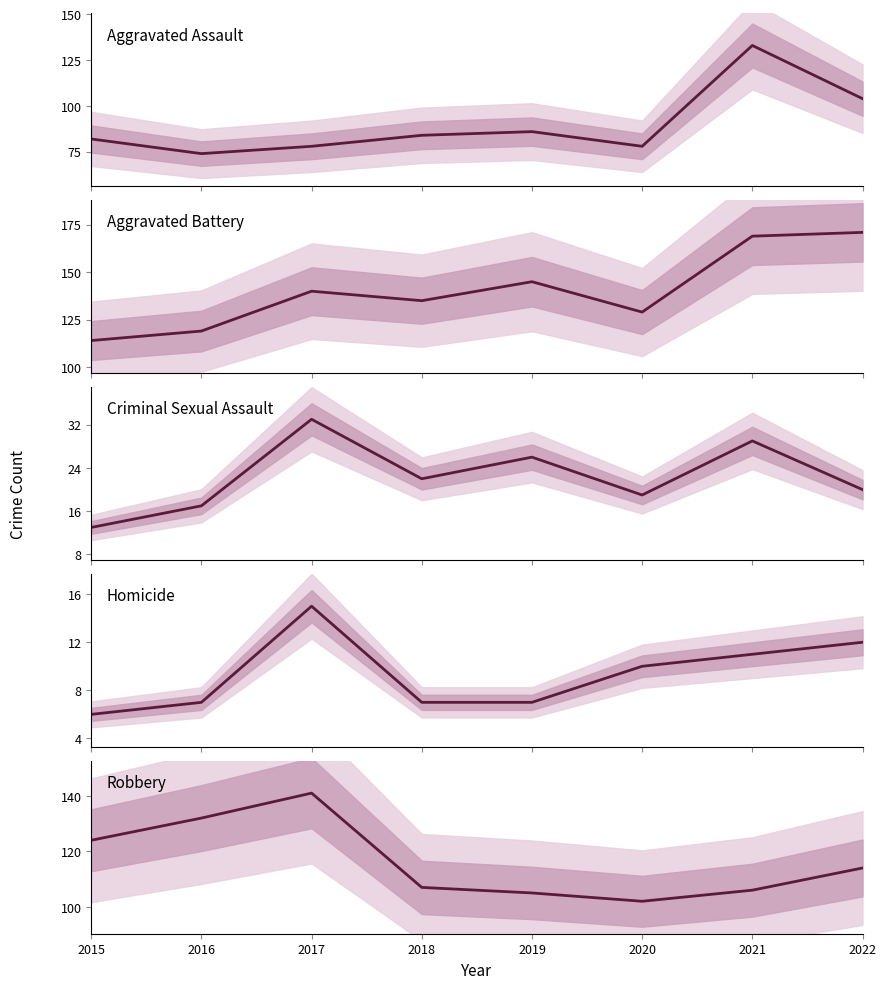

Which category has the lowest value in the Homicide series?

2015